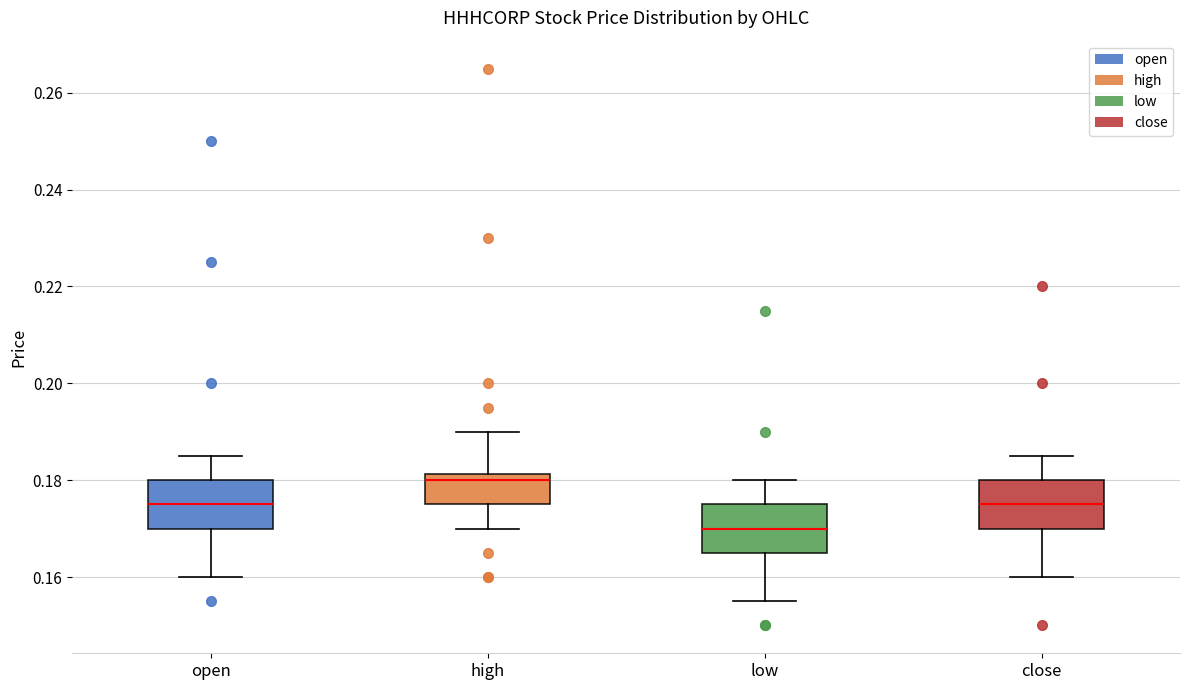

Which box's median line is the highest?

high